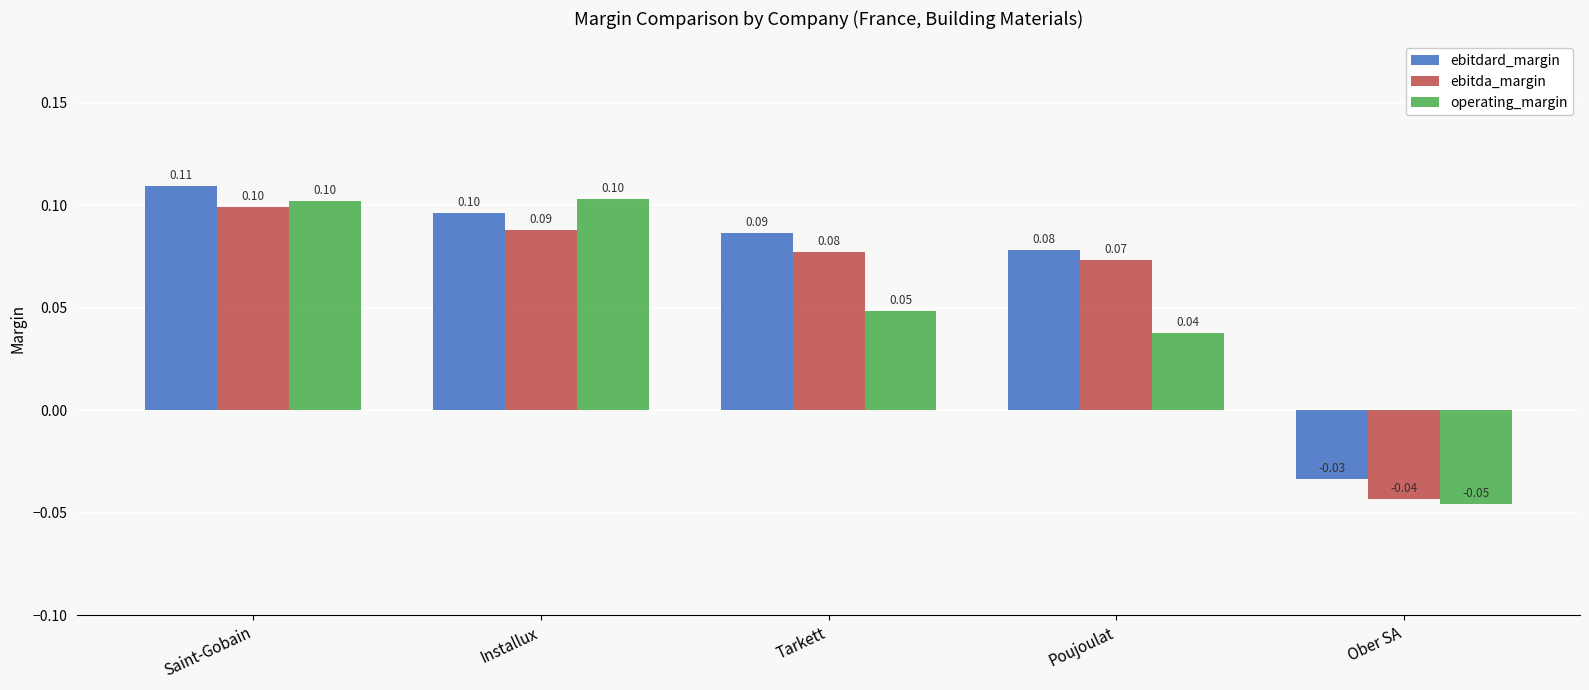

The ebitdard_margin series shows 0.1 at Installux. True or false?

True